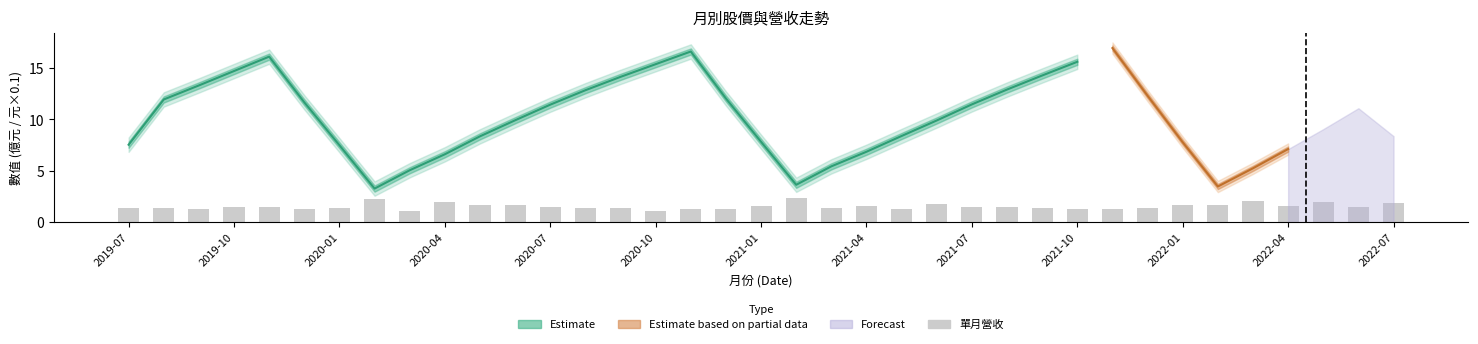

Are the bars horizontal?

No